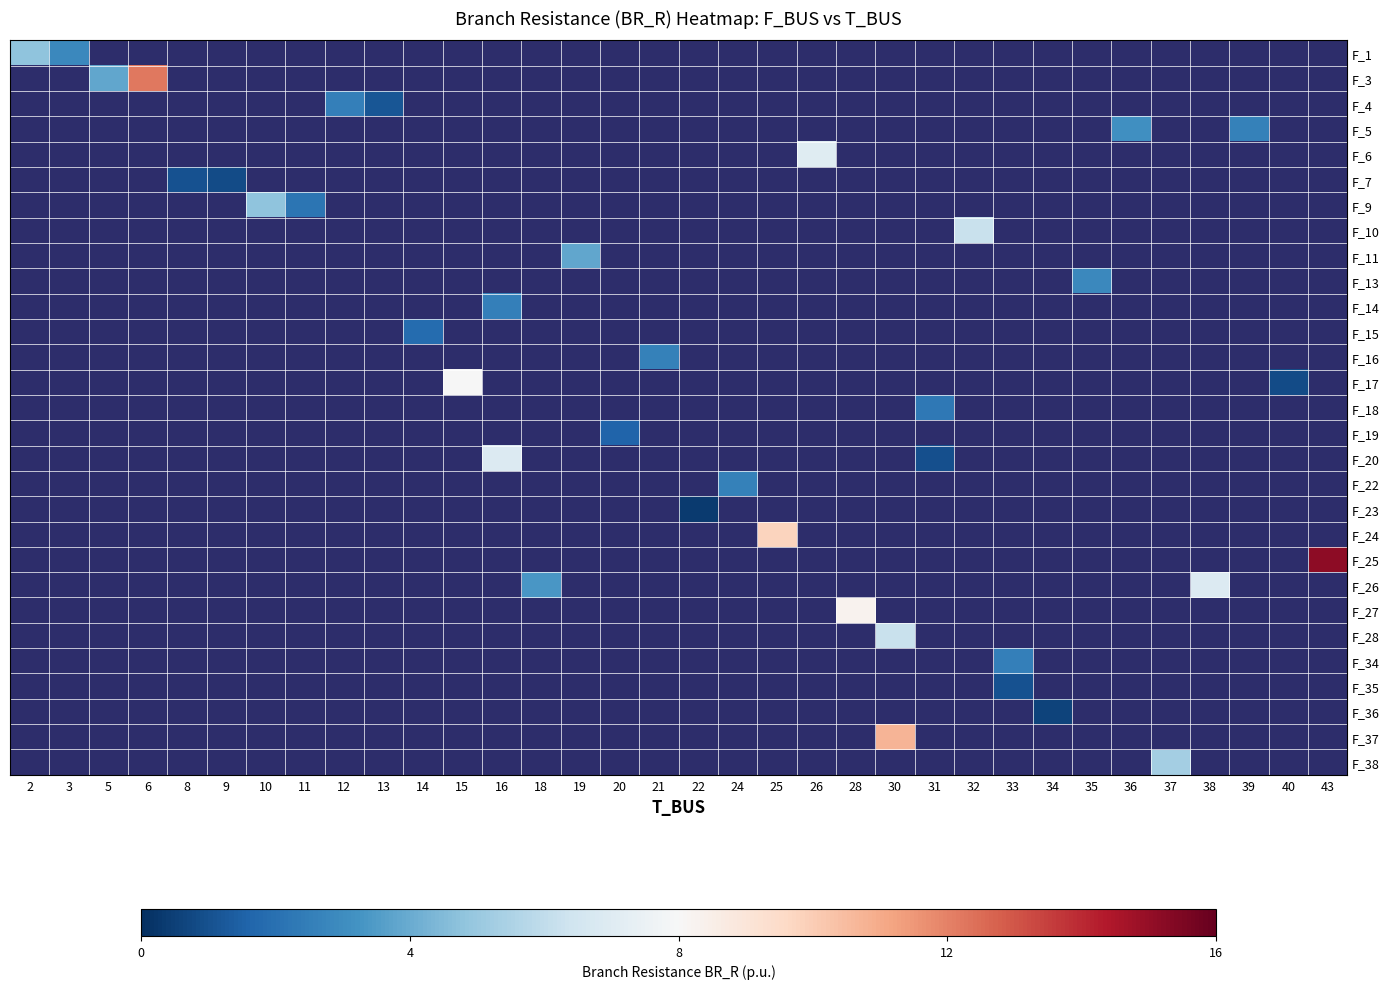

How many categories are shown in the chart?

34